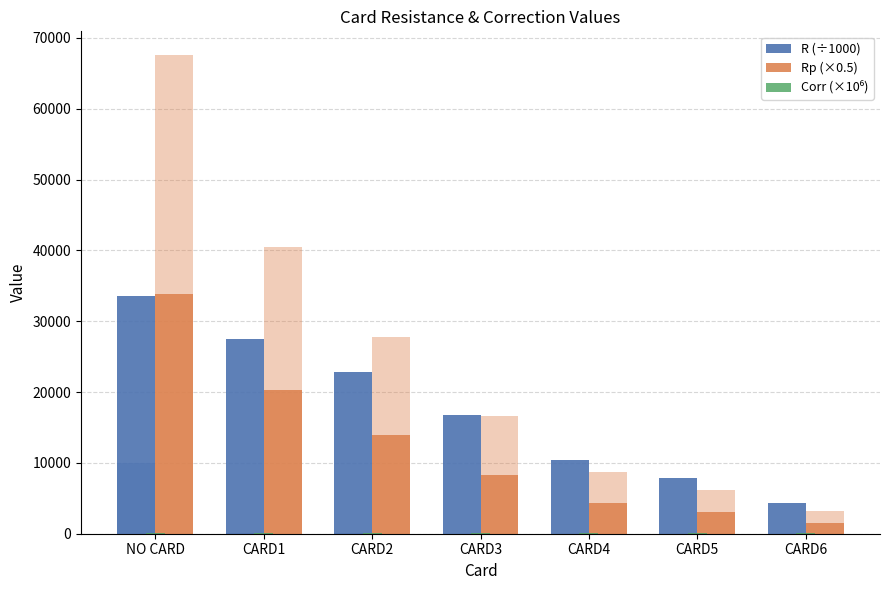

Where does the R (÷1000) series first go above 16748?

NO CARD